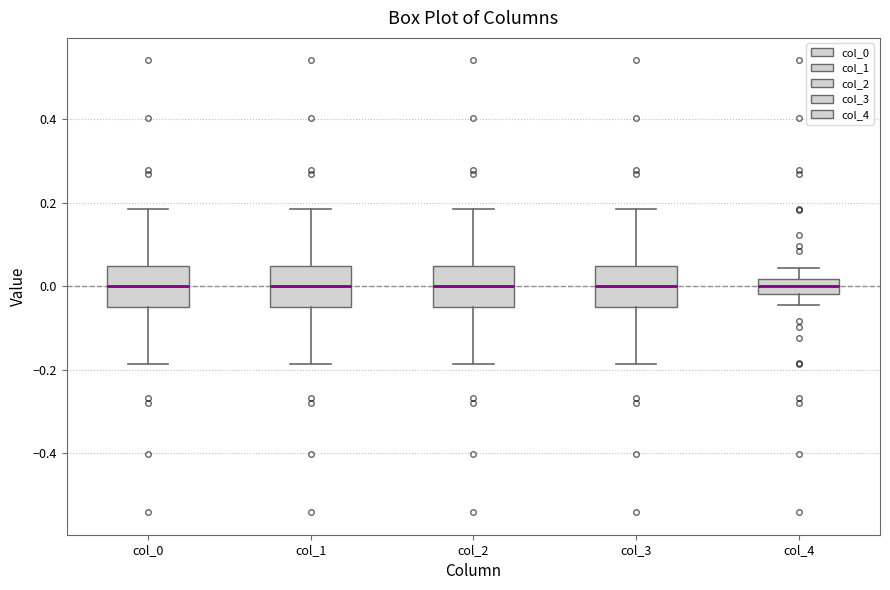

Reading left to right, read every box against the y-axis: the position of its median line, the range the box covers, and the ends of its whiskers. The values are not printed on the chart, so give them approximately, as read against the axis.

col_0: median 0.00, box -0.04 to 0.04, whiskers -0.18 to 0.18
col_1: median 0.00, box -0.04 to 0.04, whiskers -0.18 to 0.18
col_2: median 0.00, box -0.04 to 0.04, whiskers -0.18 to 0.18
col_3: median 0.00, box -0.04 to 0.04, whiskers -0.18 to 0.18
col_4: median 0.00, box -0.02 to 0.02, whiskers -0.04 to 0.04